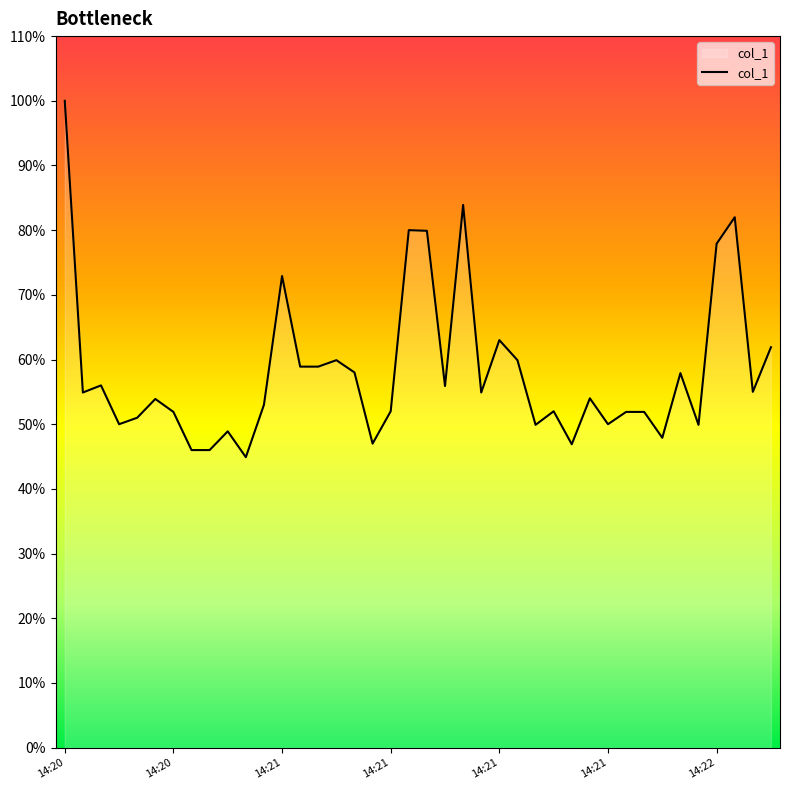

What is the maximum value shown in the chart?

100.0